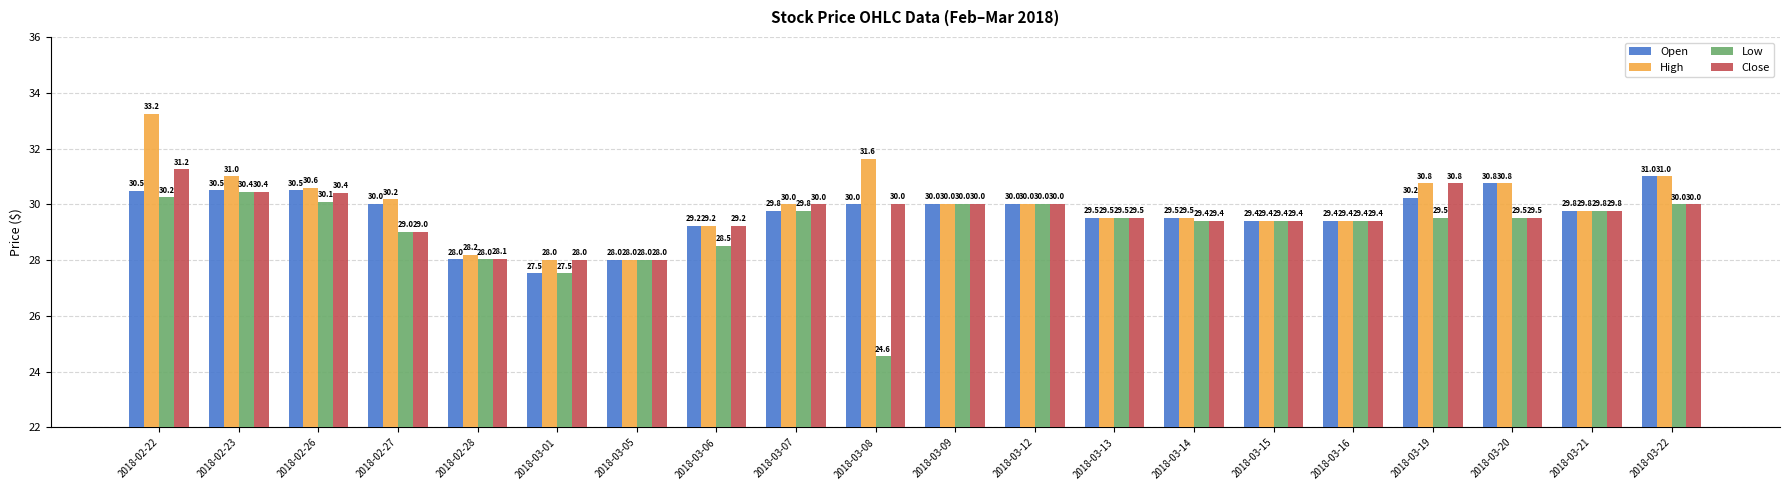

At how many categories does at least one series exceed 32?

1